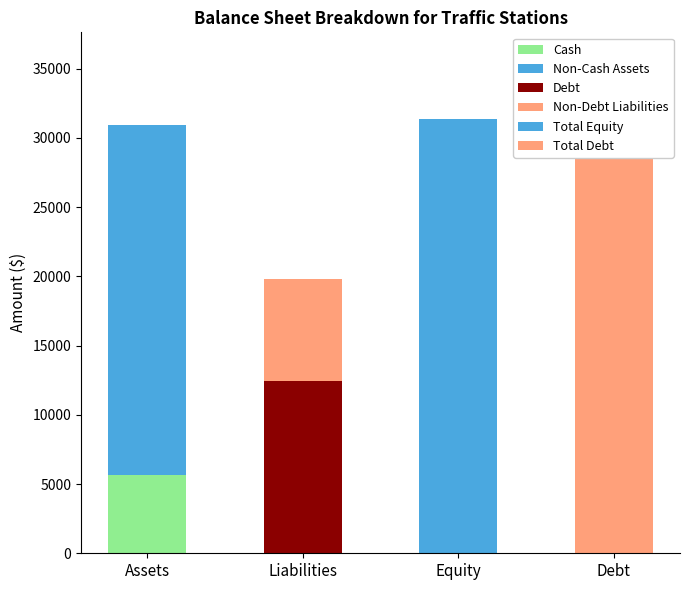

True or false: Non-Debt Liabilities has a value of -3231 at Equity.

False